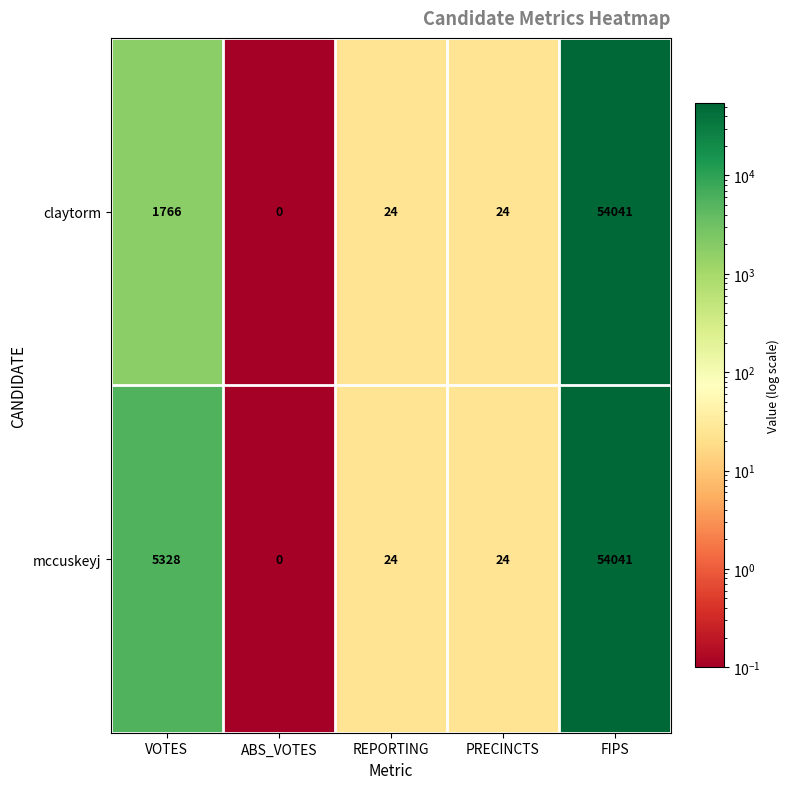

Reading right to left, transcribe all the data shown in this chart.

claytorm: FIPS=54041	PRECINCTS=24	REPORTING=24	ABS_VOTES=0	VOTES=1766
mccuskeyj: FIPS=54041	PRECINCTS=24	REPORTING=24	ABS_VOTES=0	VOTES=5328